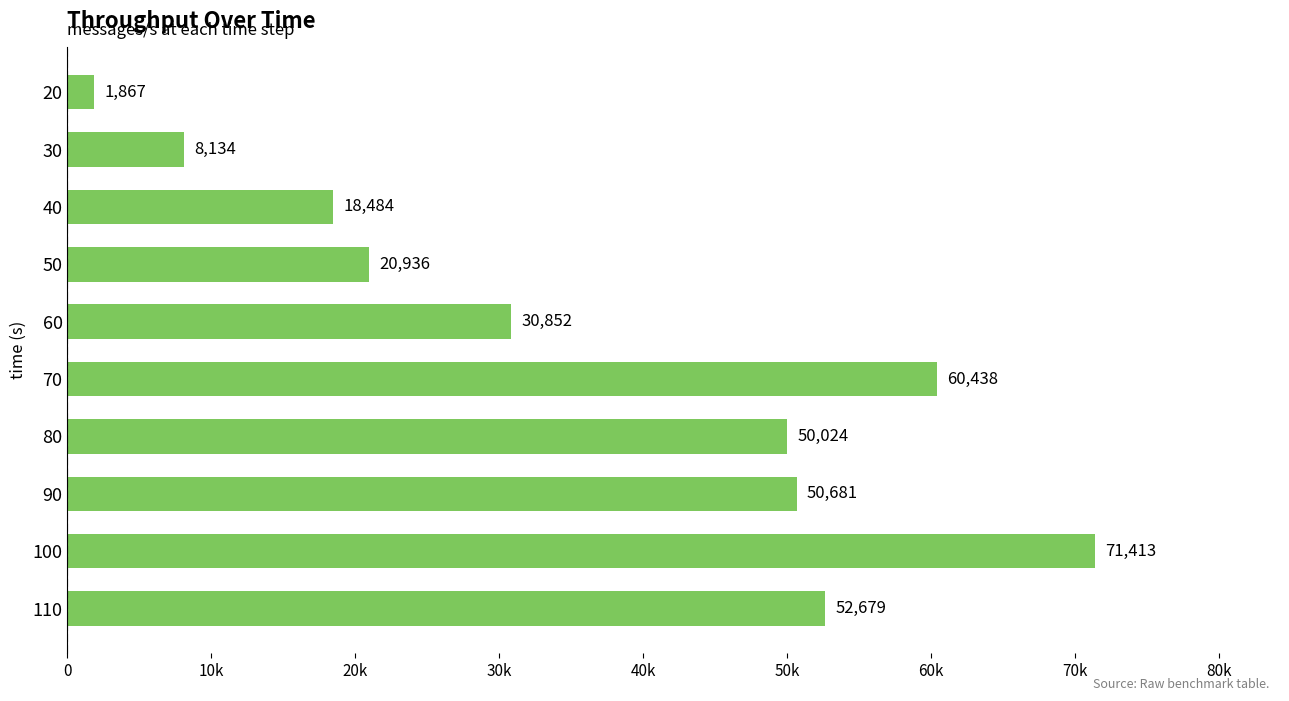

What is the difference between the second highest and second lowest values?

52304